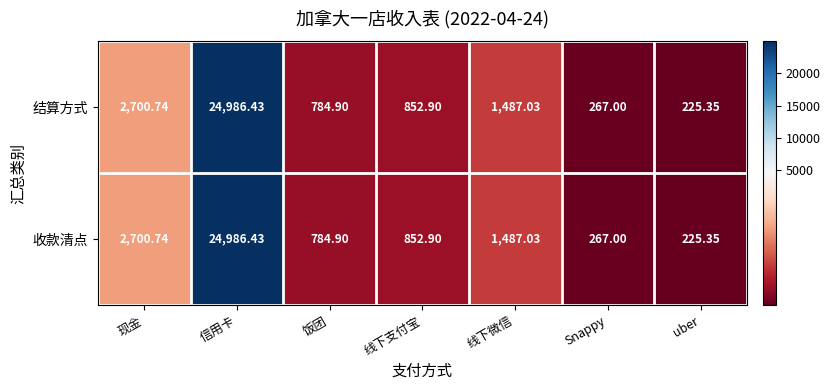

Which label corresponds to the smallest value in the chart?

uber